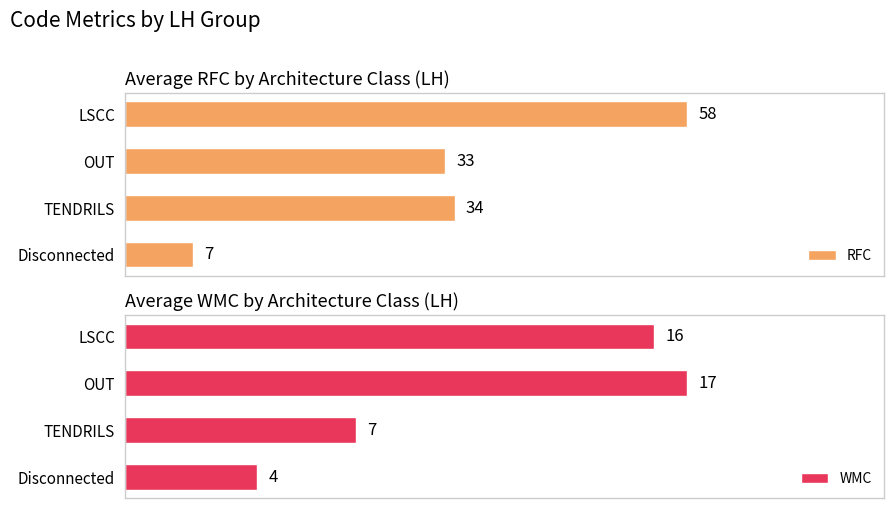

At which label does RFC reach its minimum?

Disconnected